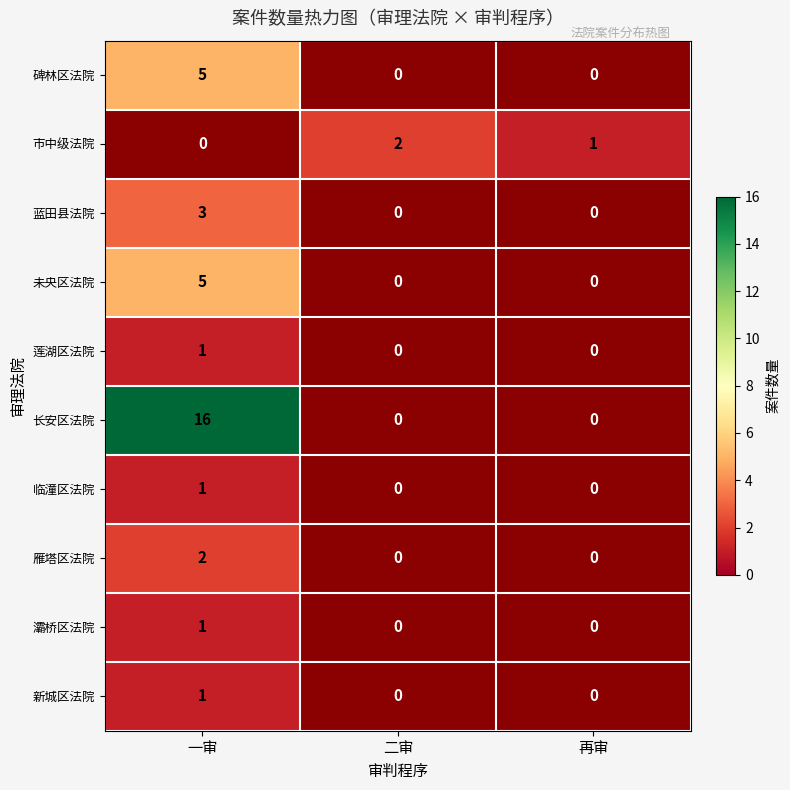

Count the number of categories in the chart.

3